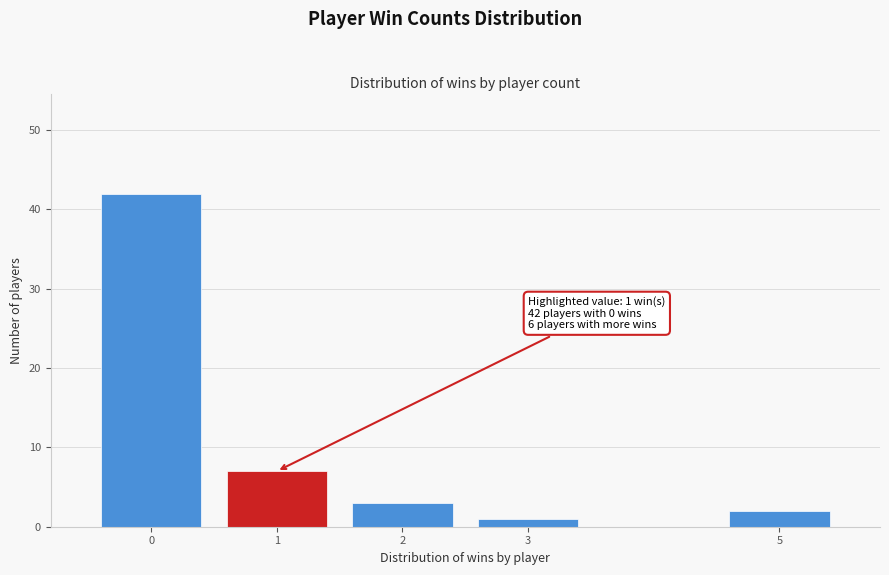

Reading right to left, transcribe all the data shown in this chart.

2	1	3	7	42